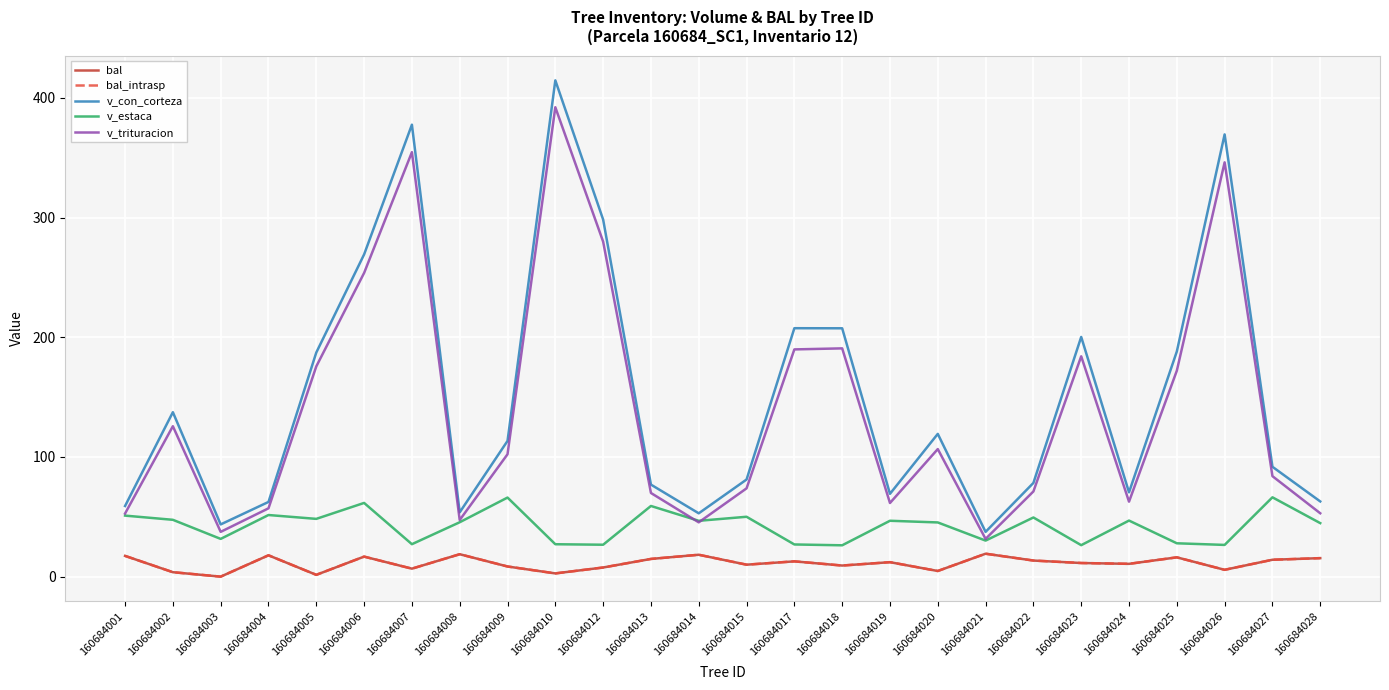

Does the chart display data point markers on the line(s)?

No